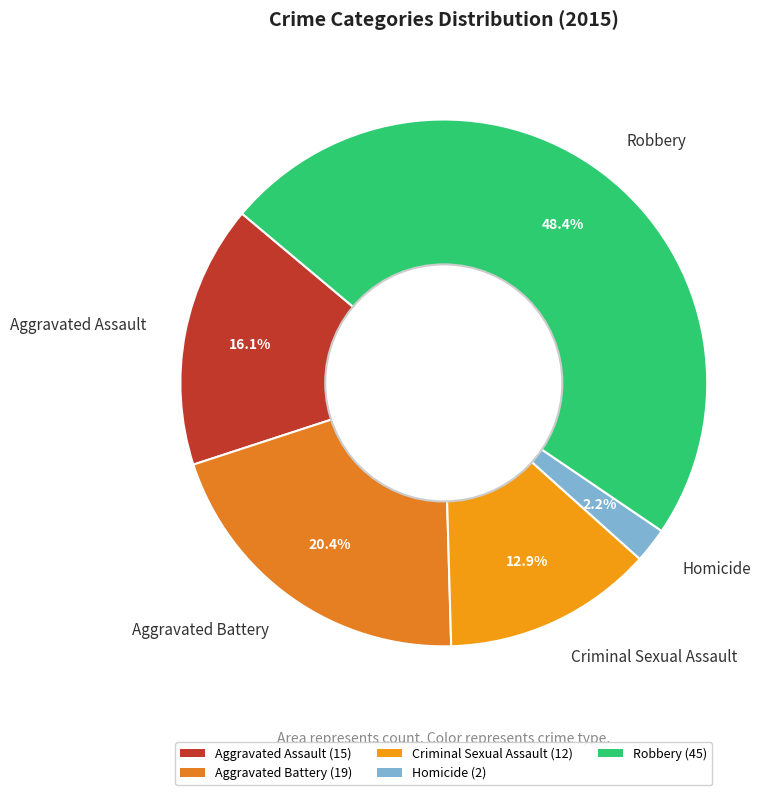

What percentage is the Homicide slice, to the nearest percent?

2%